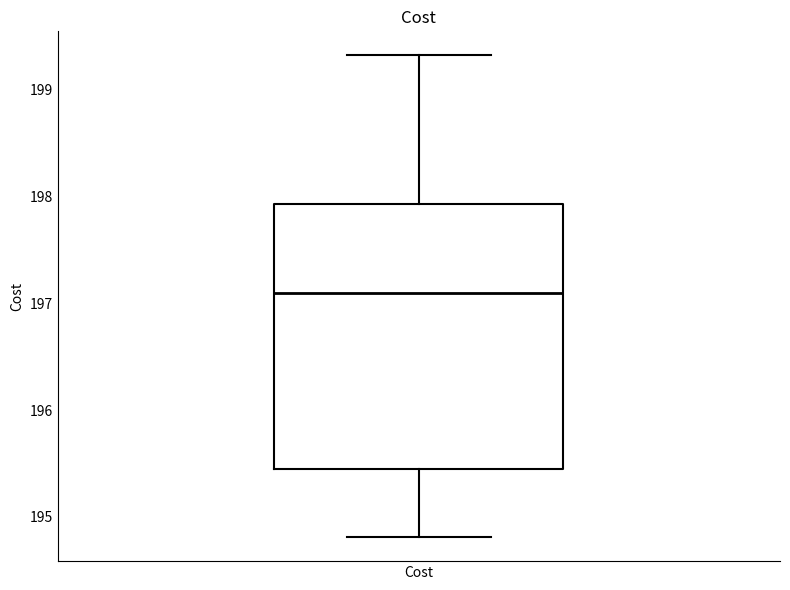

Where does the median line of the box for Cost sit on the y-axis? The values are not printed on the chart, so give them approximately, as read against the axis.

197.1